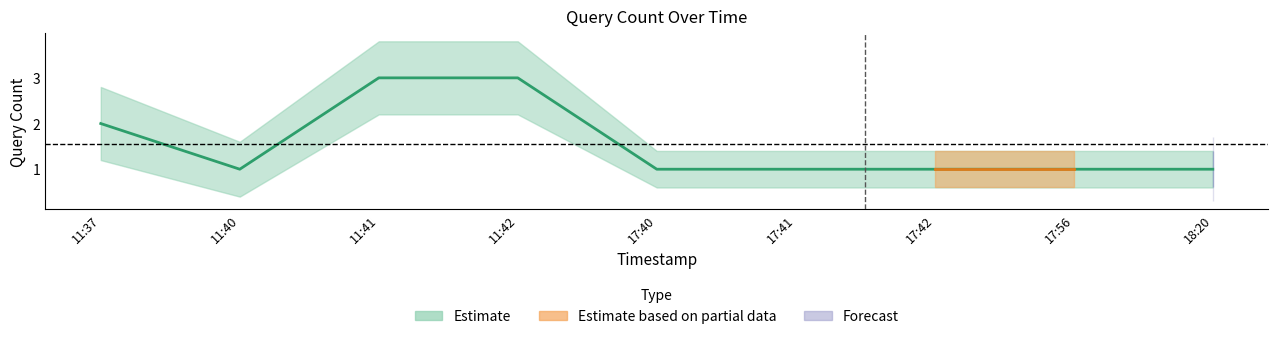

Reading left to right, what are all the values shown in this chart?

Estimate: 2019-03-29 11:37:00=2.0	2019-03-29 11:40:00=1.0	2019-03-29 11:41:00=3.0	2019-03-29 11:42:00=3.0	2019-03-29 17:40:00=1.0	2019-03-29 17:41:00=1.0	2019-03-29 17:42:00=1.0	2019-03-29 17:56:00=1.0	2019-03-29 18:20:00=1.0
Estimate_upper: 2019-03-29 11:37:00=2.8	2019-03-29 11:40:00=1.6	2019-03-29 11:41:00=3.8	2019-03-29 11:42:00=3.8	2019-03-29 17:40:00=1.4	2019-03-29 17:41:00=1.4	2019-03-29 17:42:00=1.4	2019-03-29 17:56:00=1.4	2019-03-29 18:20:00=1.4
Estimate_lower: 2019-03-29 11:37:00=1.2	2019-03-29 11:40:00=0.4	2019-03-29 11:41:00=2.2	2019-03-29 11:42:00=2.2	2019-03-29 17:40:00=0.6	2019-03-29 17:41:00=0.6	2019-03-29 17:42:00=0.6	2019-03-29 17:56:00=0.6	2019-03-29 18:20:00=0.6